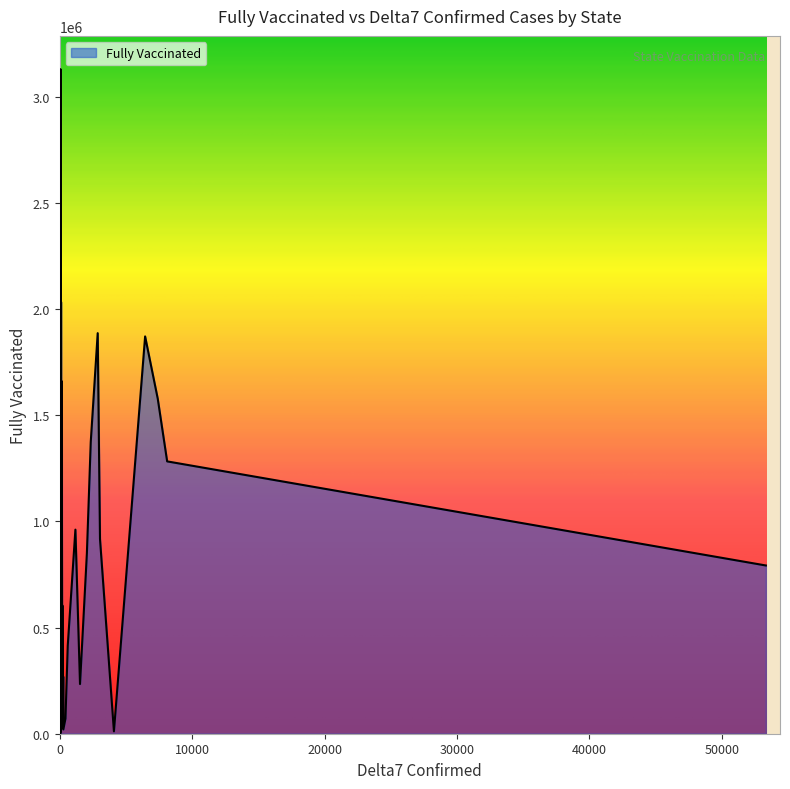

What is the minimum value shown in the chart?

796